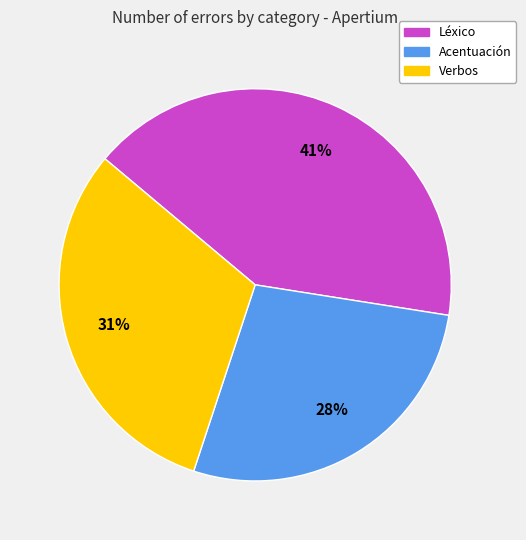

Rank the categories by value from lowest to highest.

Acentuación, Verbos, Léxico